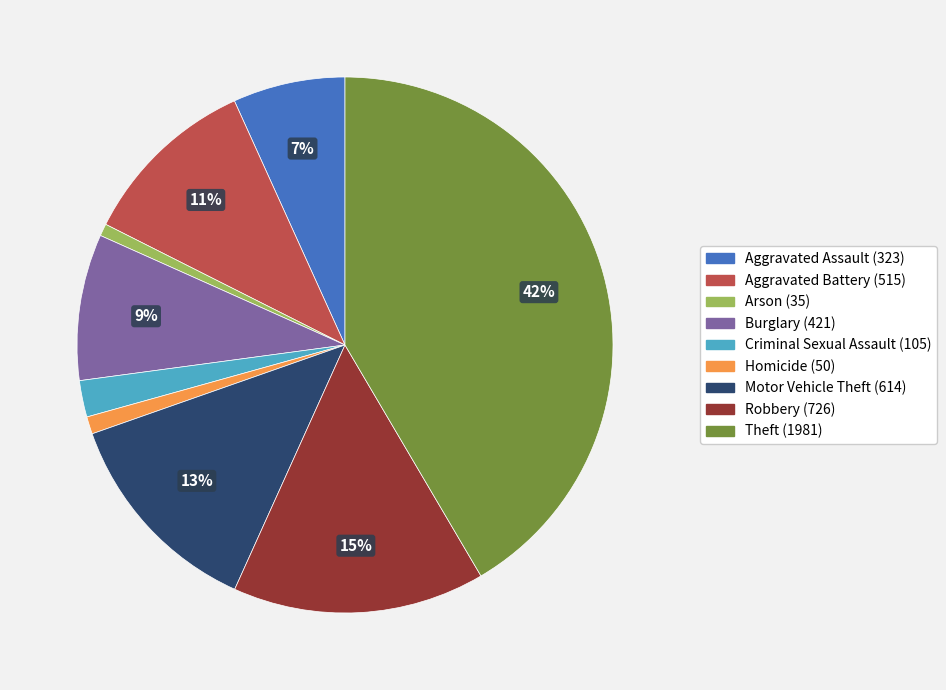

To the nearest percent, what percentage of the pie is Aggravated Battery (515)?

11%